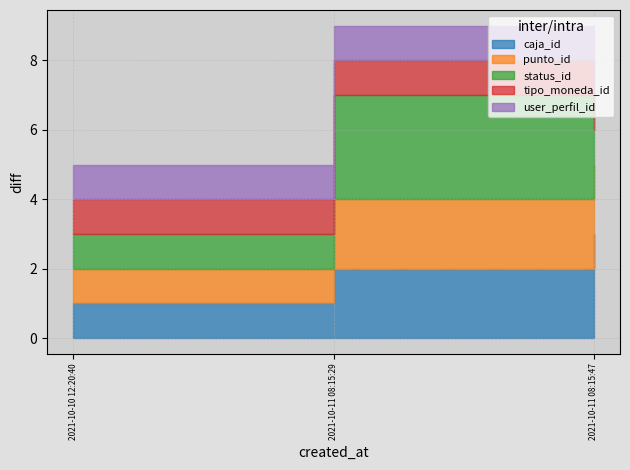

List the labels in order of caja_id value, smallest first.

2021-10-10 12:20:40, 2021-10-11 08:15:29, 2021-10-11 08:15:47